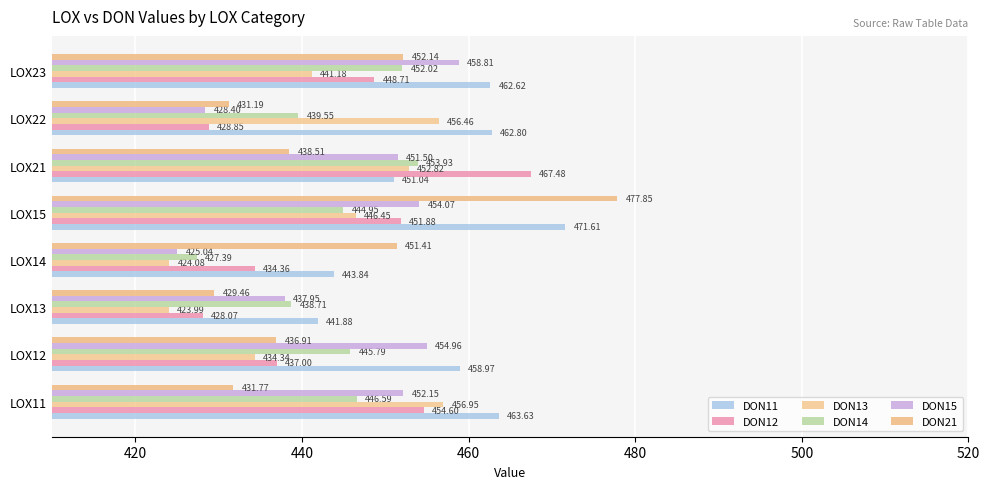

What is the difference between the second highest and minimum values in the DON15 series?

29.9